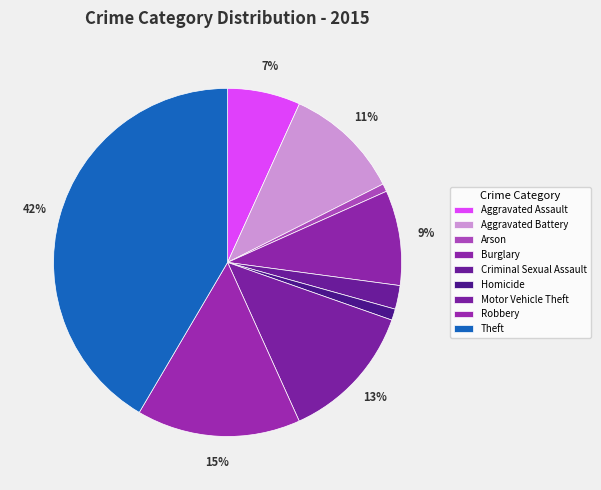

How many slices are in this pie chart?

9